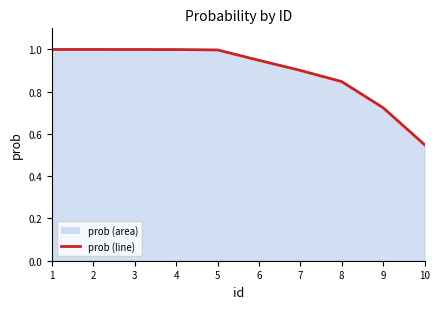

Does the chart display data point markers on the line(s)?

No